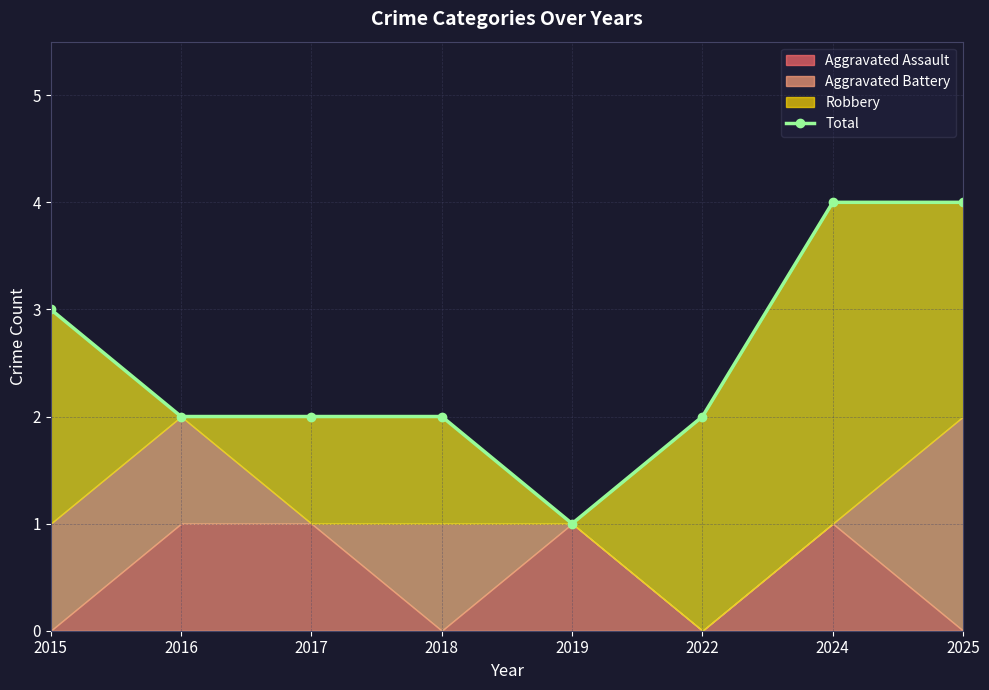

What is the average value?

2